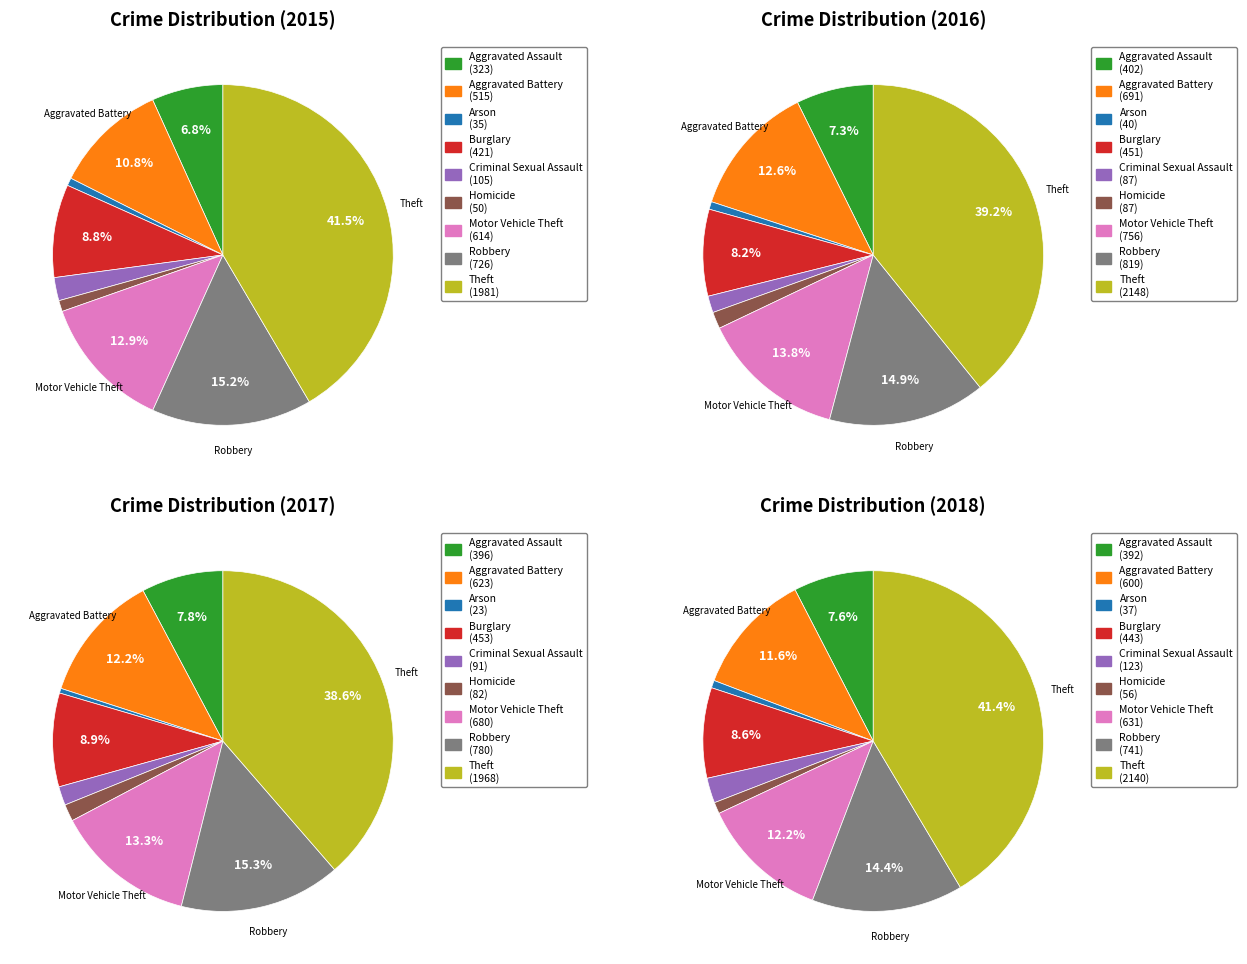

Does any single category account for the majority?

No